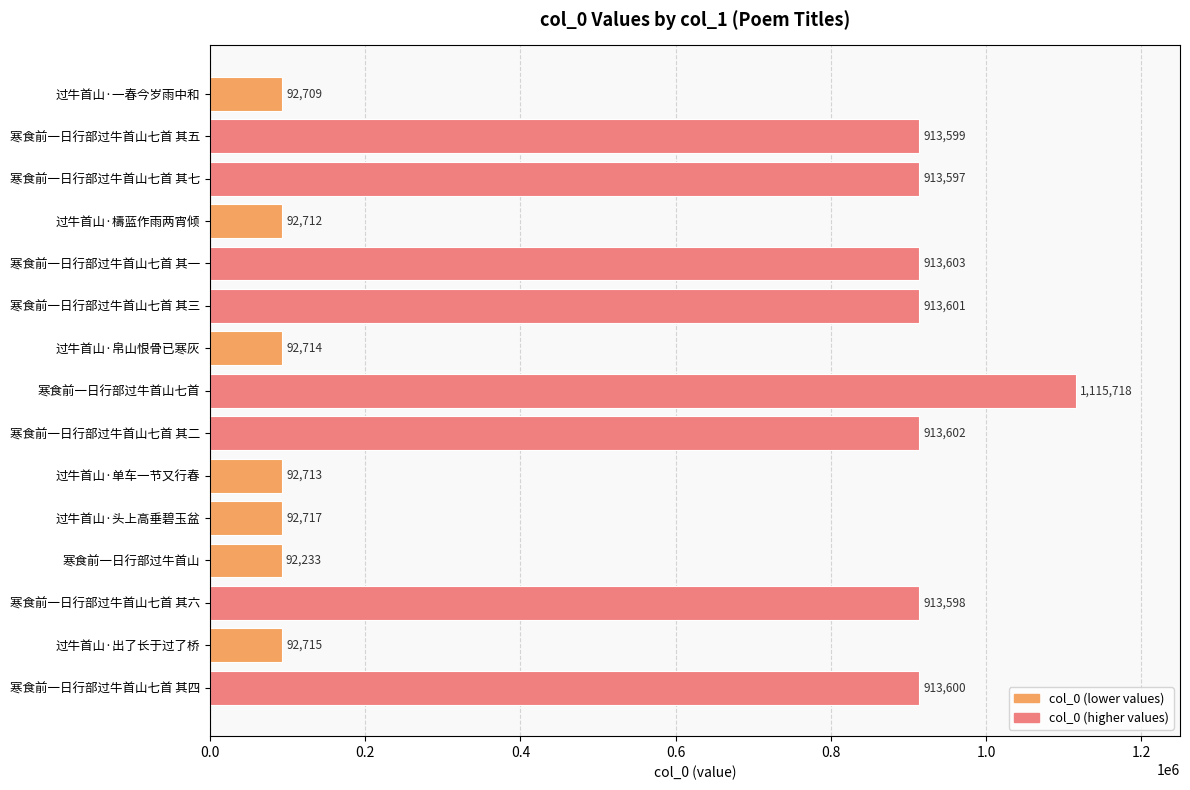

What is the approximate value at 过牛首山·单车一节又行春, to the nearest 10?

92710